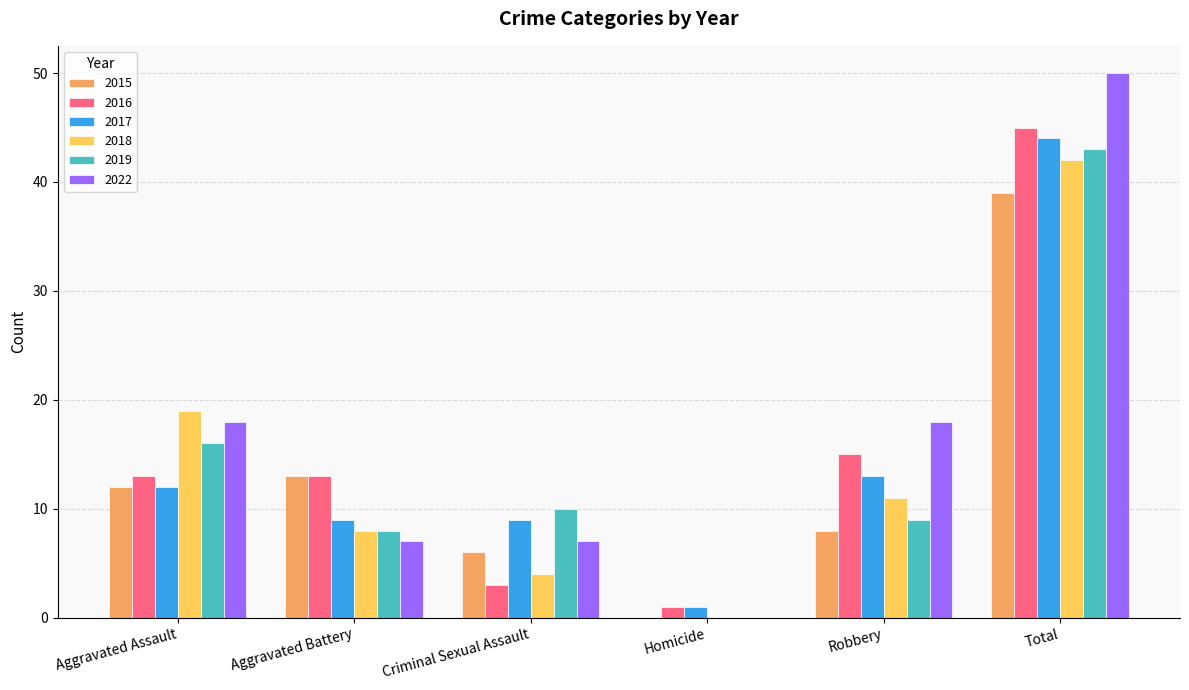

Is the value of 2015 at Criminal Sexual Assault greater than the value of 2022 at Aggravated Assault?

No